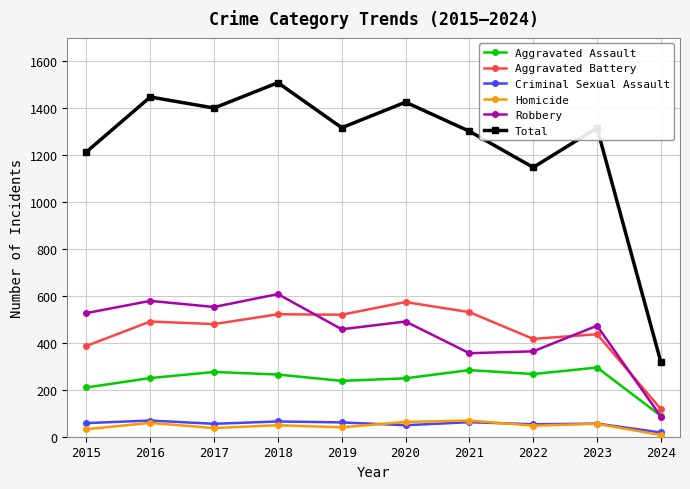

True or false: Total has more than 1 interior local peaks.

True